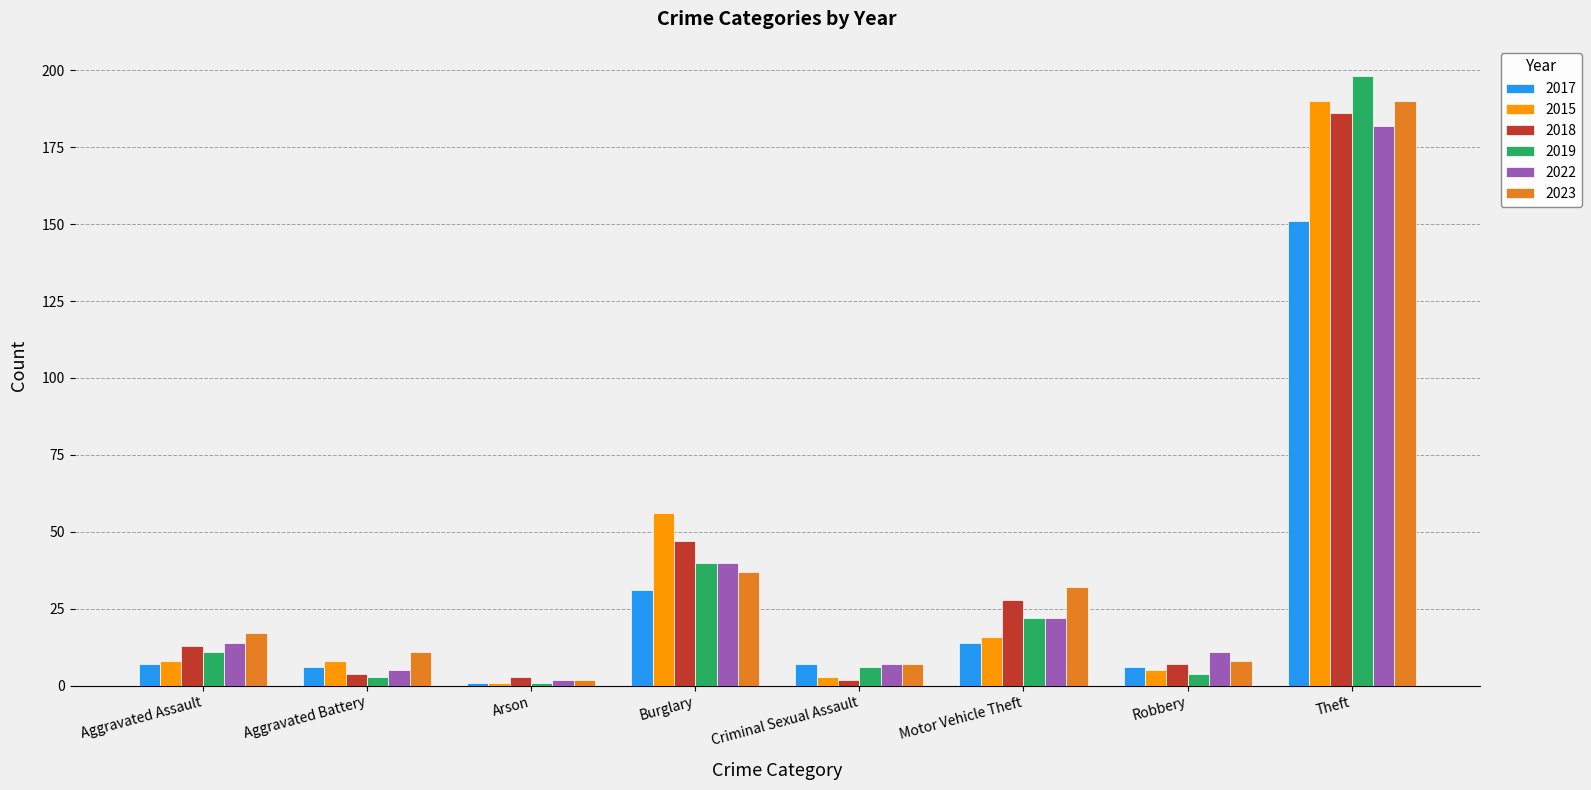

Count the number of data series in this chart.

6